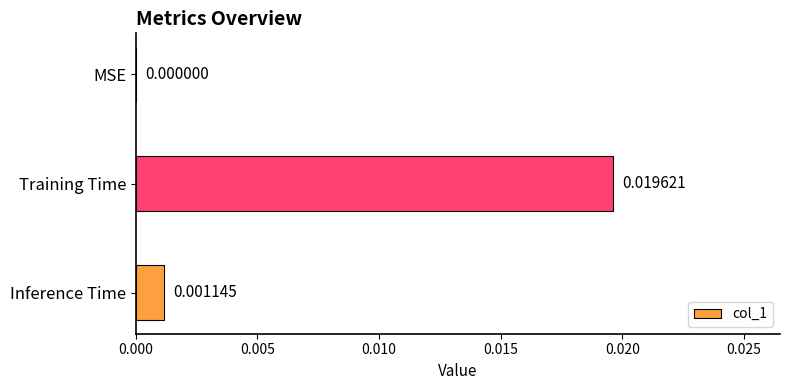

Count the number of data series in this chart.

1